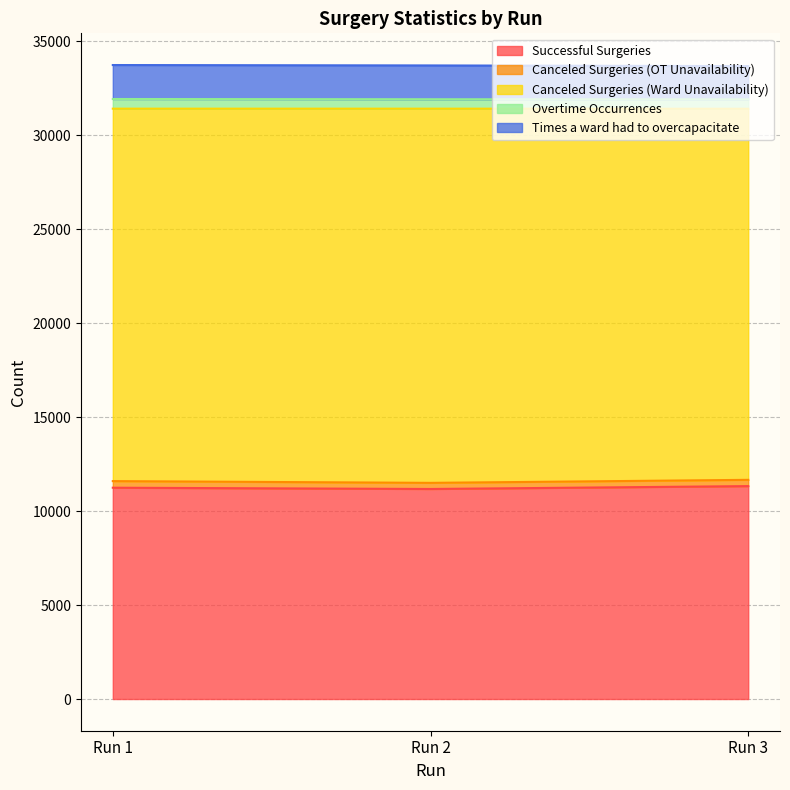

What is the highest value of the Successful Surgeries series?

11330